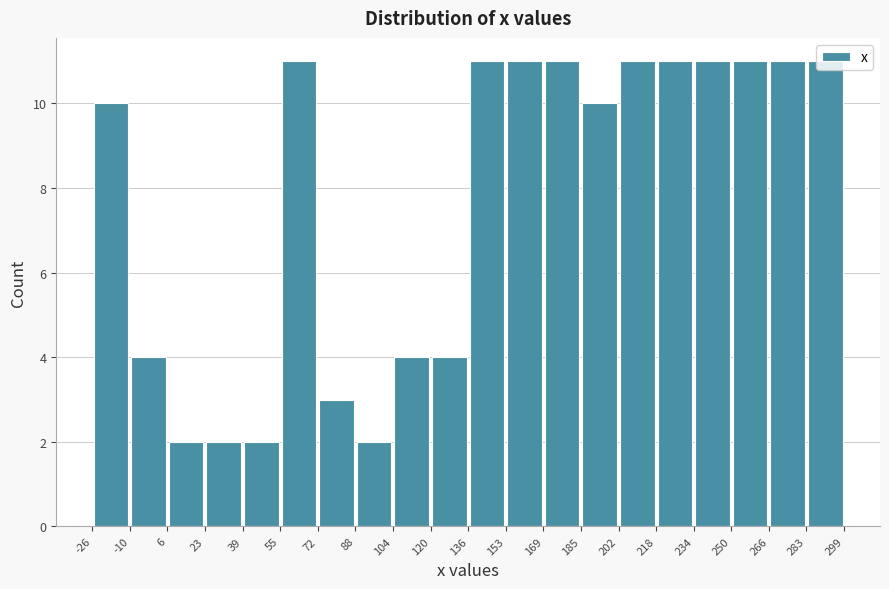

Reading left to right, transcribe this chart: for each bar, give the range it covers on the x-axis and its height. The values are not printed on the chart, so give them approximately, as read against the axis.

-26 to -10: 10
-10 to 6: 4
6 to 23: 2
23 to 39: 2
39 to 55: 2
55 to 72: 11
72 to 88: 3
88 to 104: 2
104 to 120: 4
120 to 136: 4
136 to 153: 11
153 to 169: 11
169 to 185: 11
185 to 202: 10
202 to 218: 11
218 to 234: 11
234 to 250: 11
250 to 266: 11
266 to 283: 11
283 to 299: 11